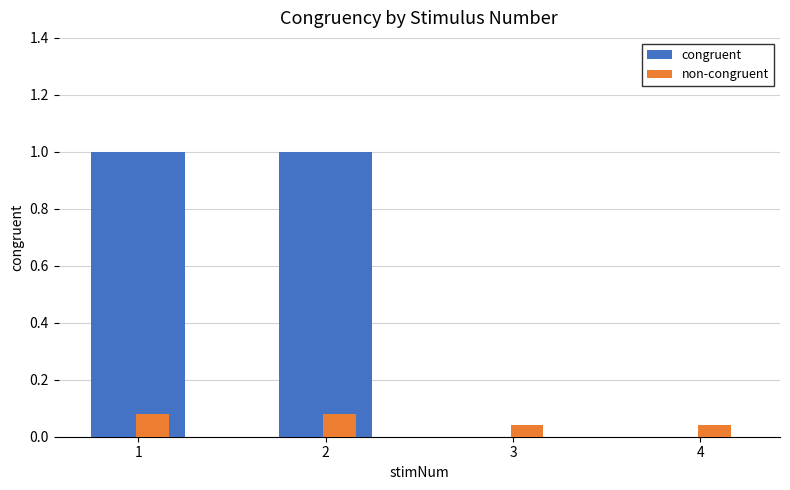

What is the sum of all congruent values?

2.0